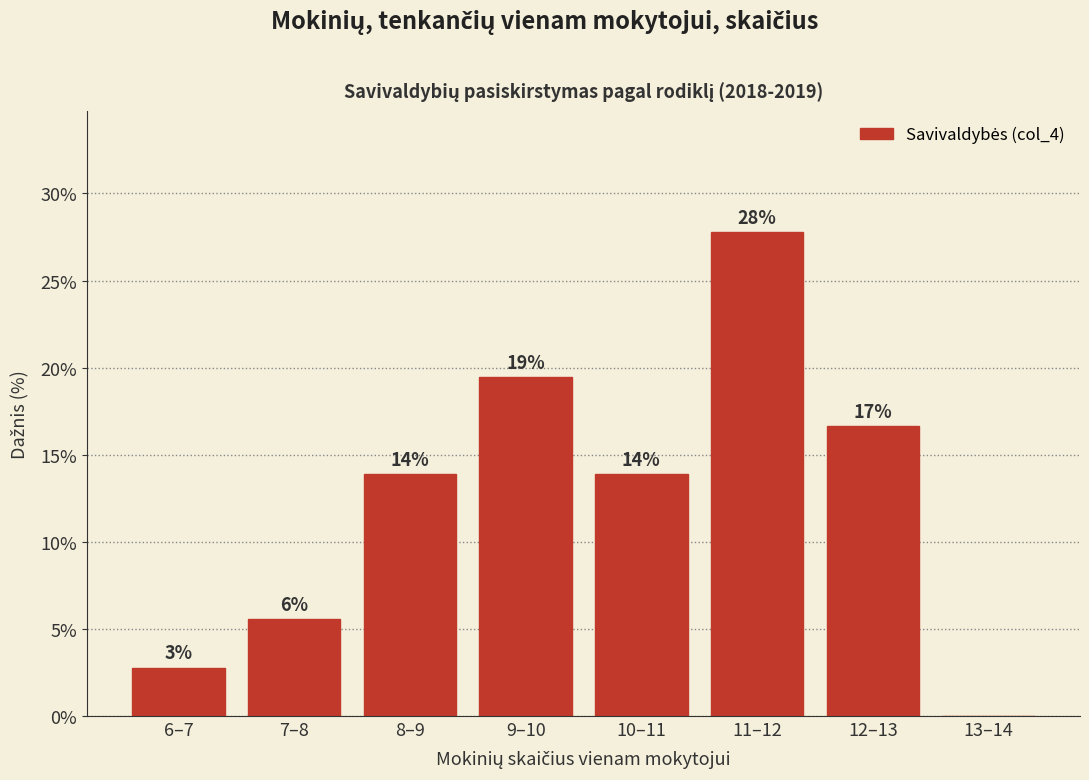

Are the bars horizontal?

No